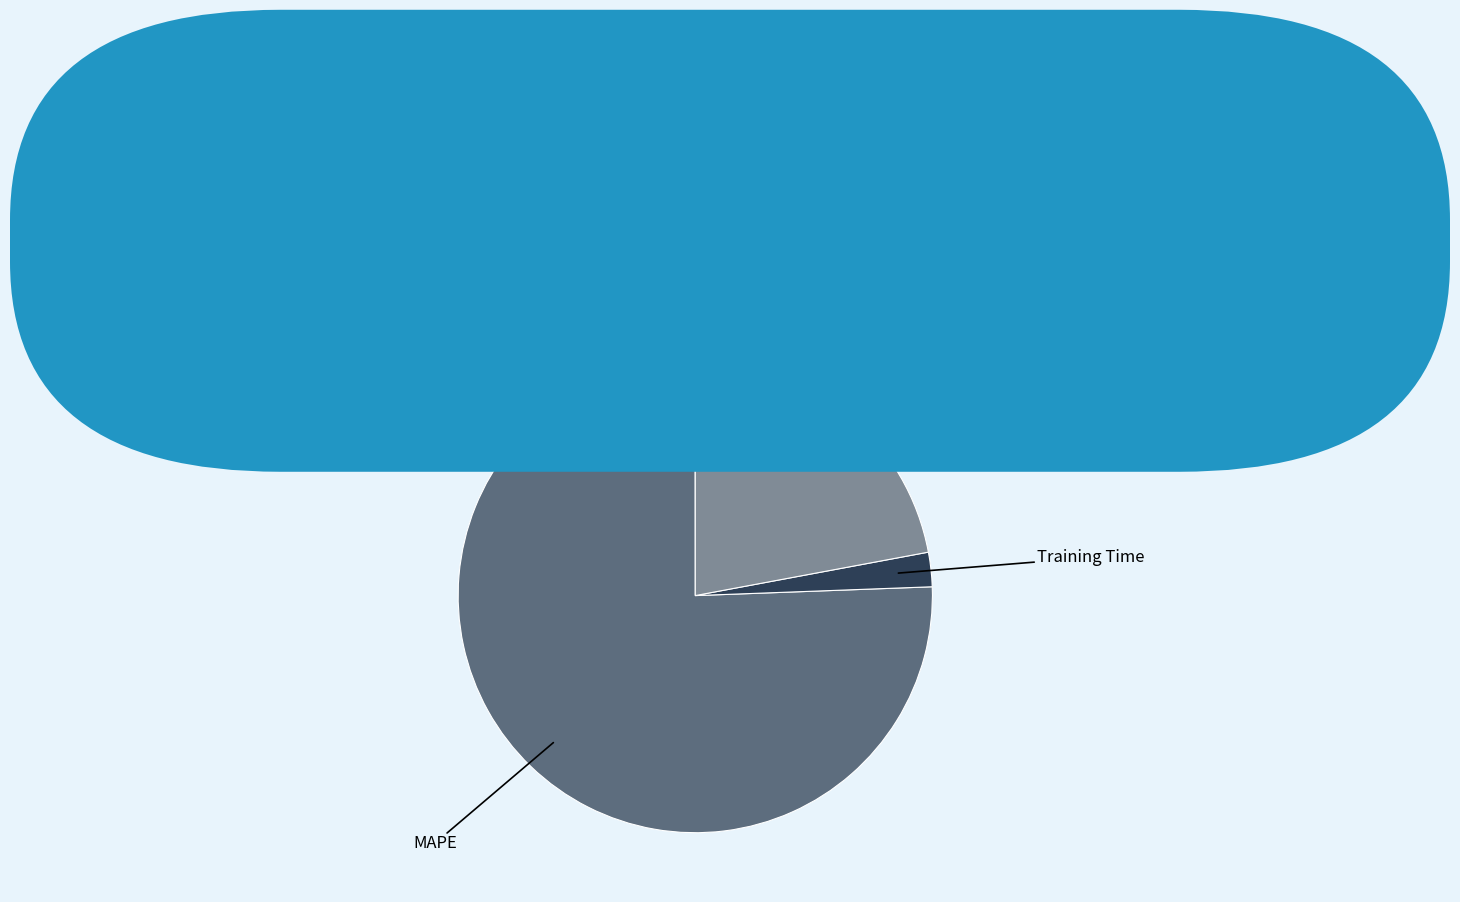

Does any single category account for the majority?

Yes